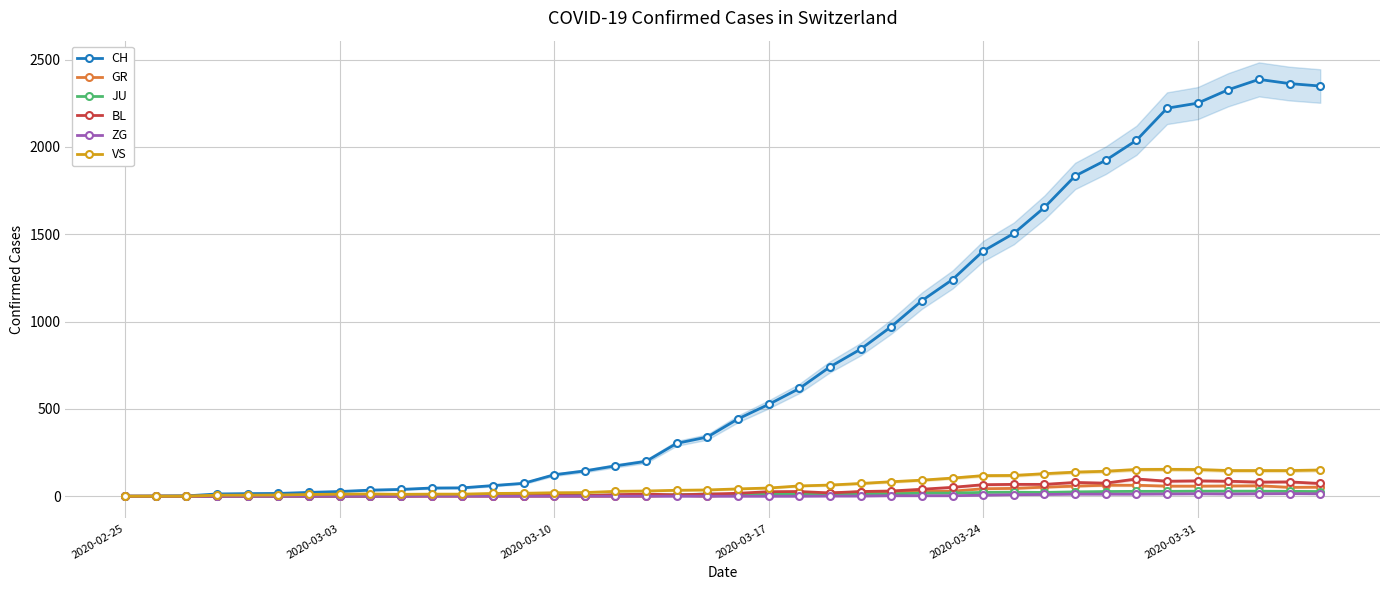

True or false: CH has more than 0 interior local peaks.

True